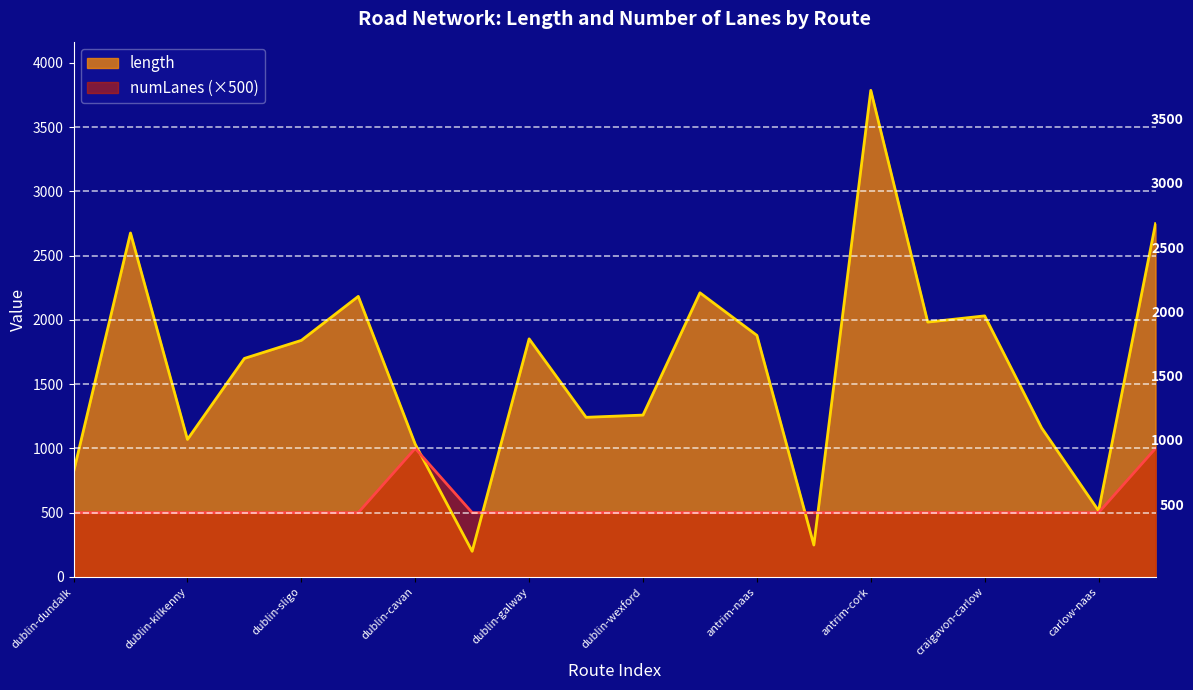

True or false: numLanes has more than 0 points higher than both neighbors.

True